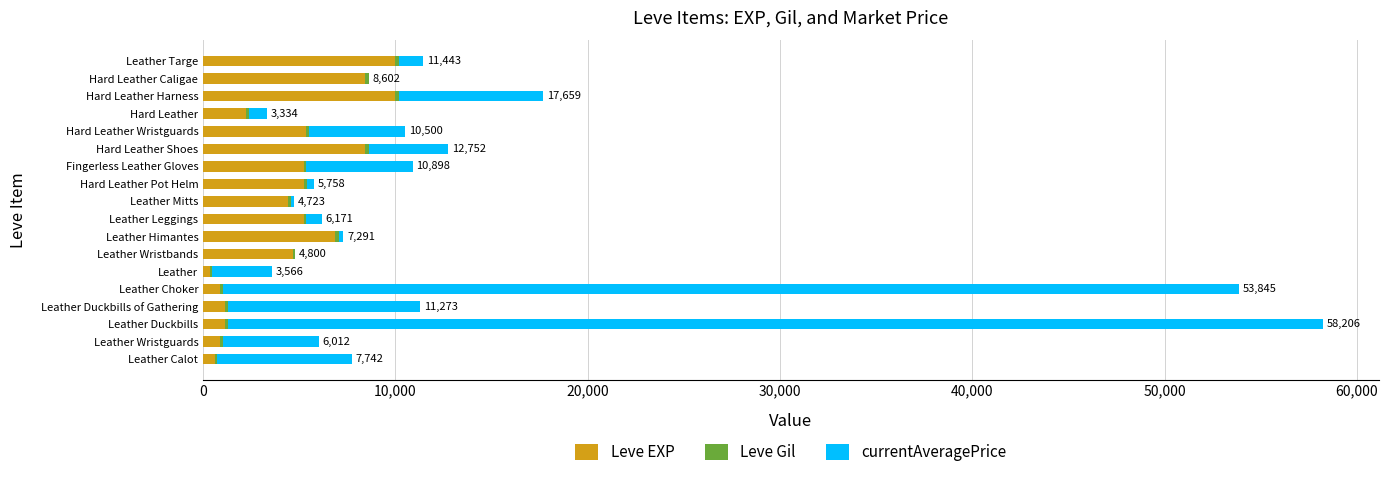

What is the maximum value for Leve EXP?

9990